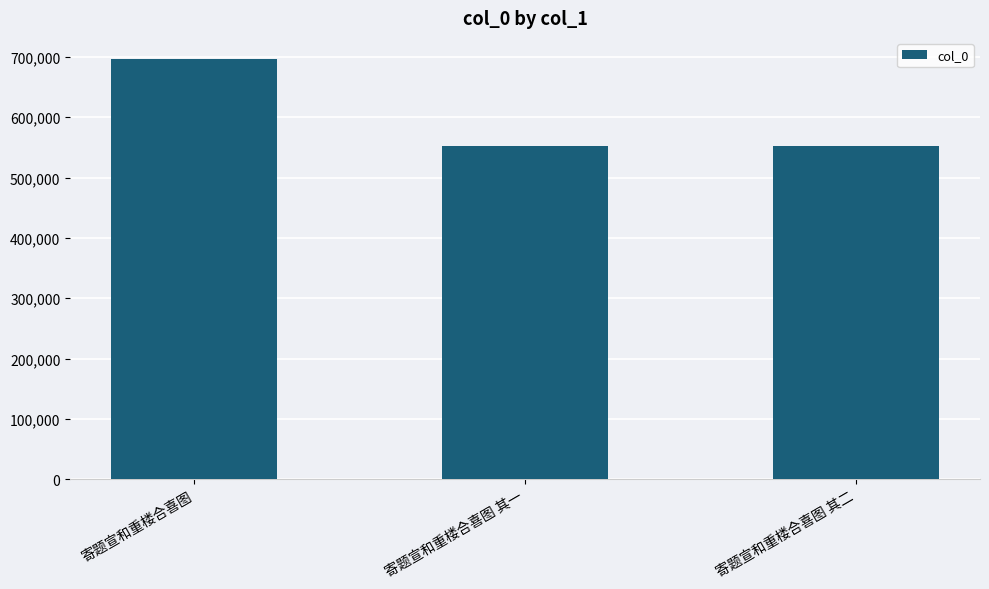

What position from the left is 寄题宣和重楼合喜图 其一?

2